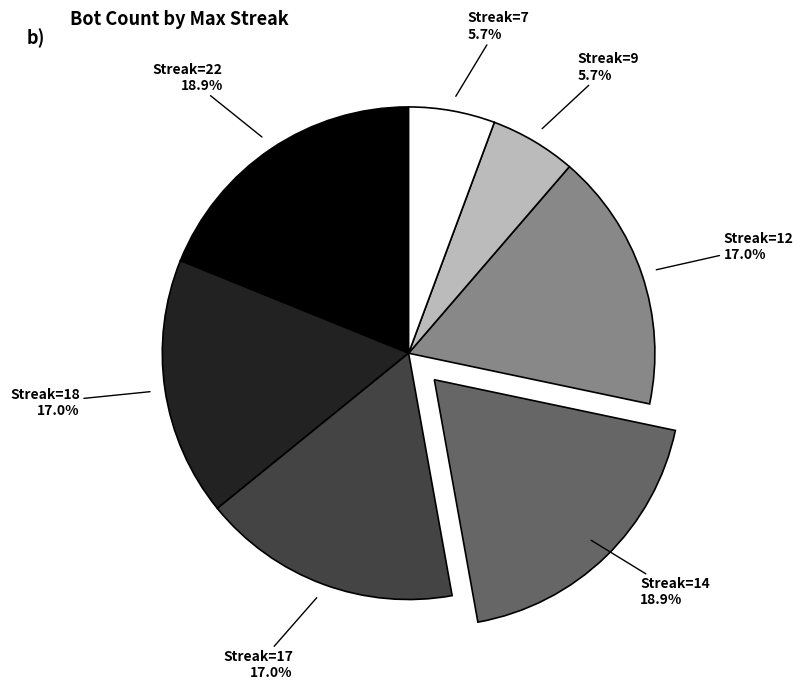

Is there a majority slice in this chart?

No